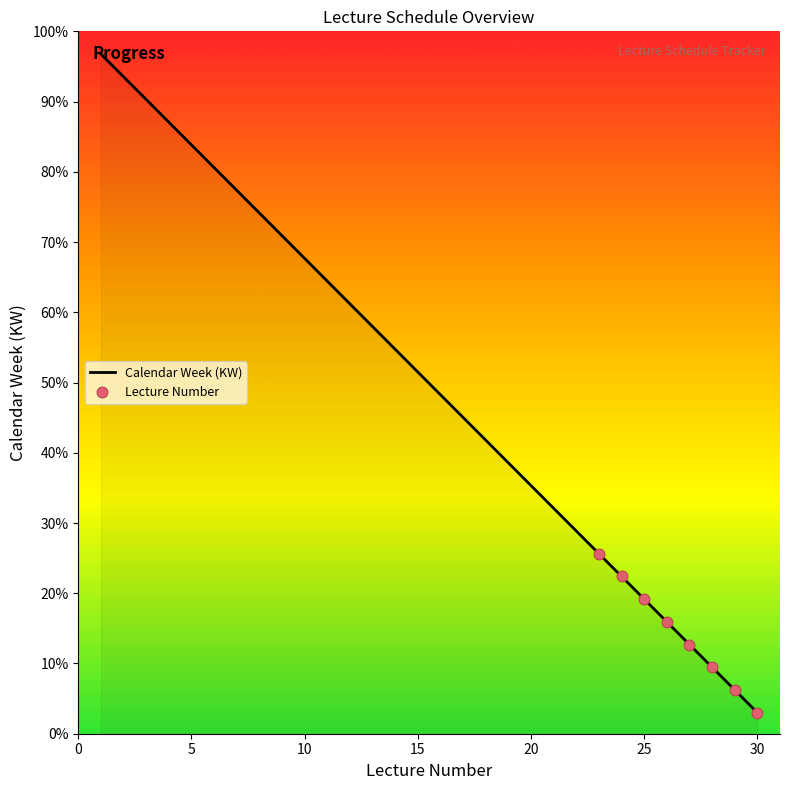

What is the maximum value shown in the chart?

96.8